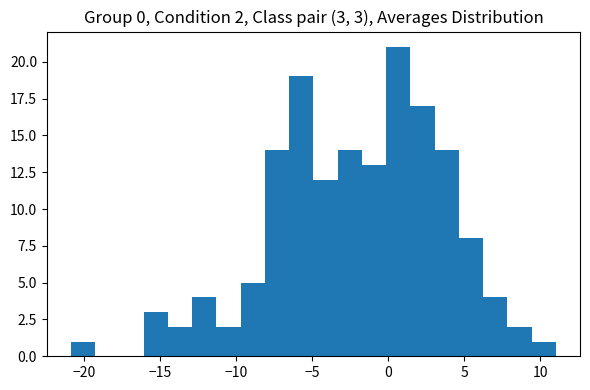

Around what value on the x-axis is the tallest bar? Give the approximate position of its centre, as read against the axis.

0.5